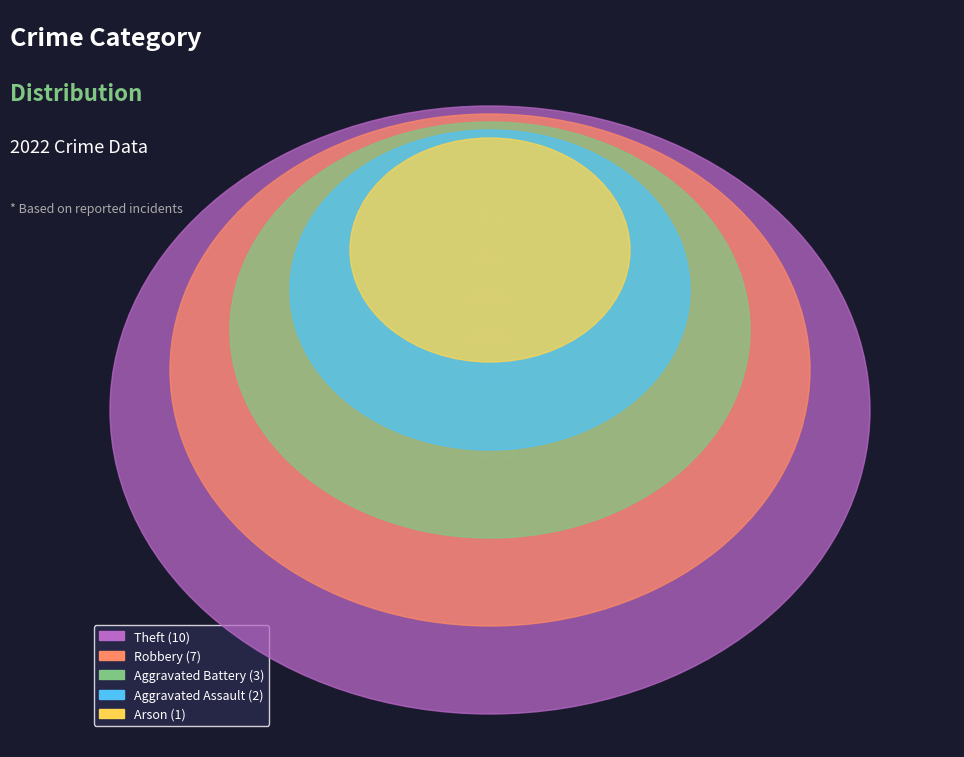

True or false: Aggravated Assault accounts for 9% of the total.

True